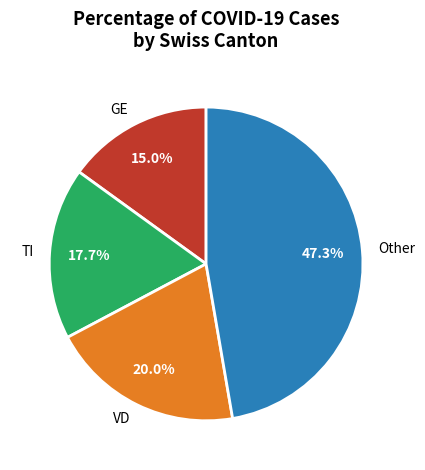

What is the largest slice in the pie chart?

Other